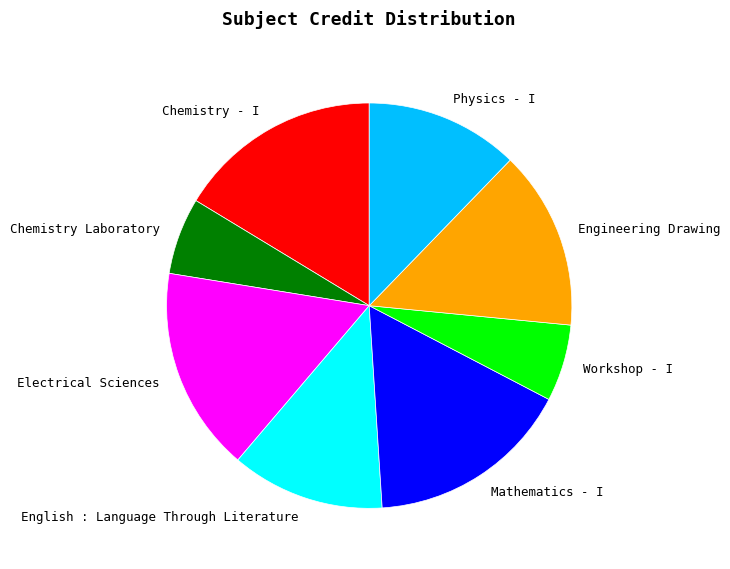

Between Chemistry Laboratory and Chemistry - I, which is larger?

Chemistry - I